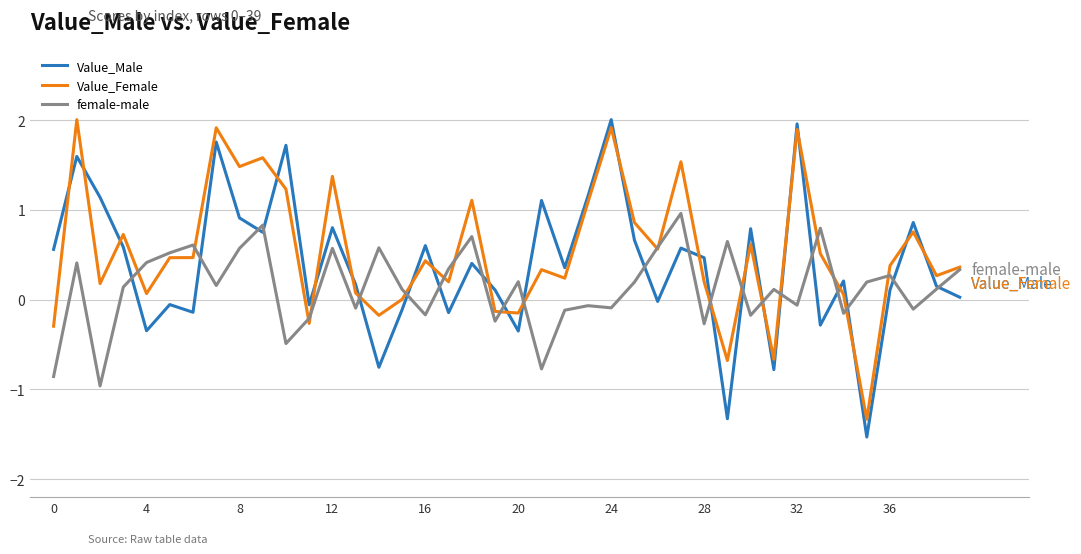

Which series ends up on top after the final intersection of Value_Female and Value_Male?

Value_Female